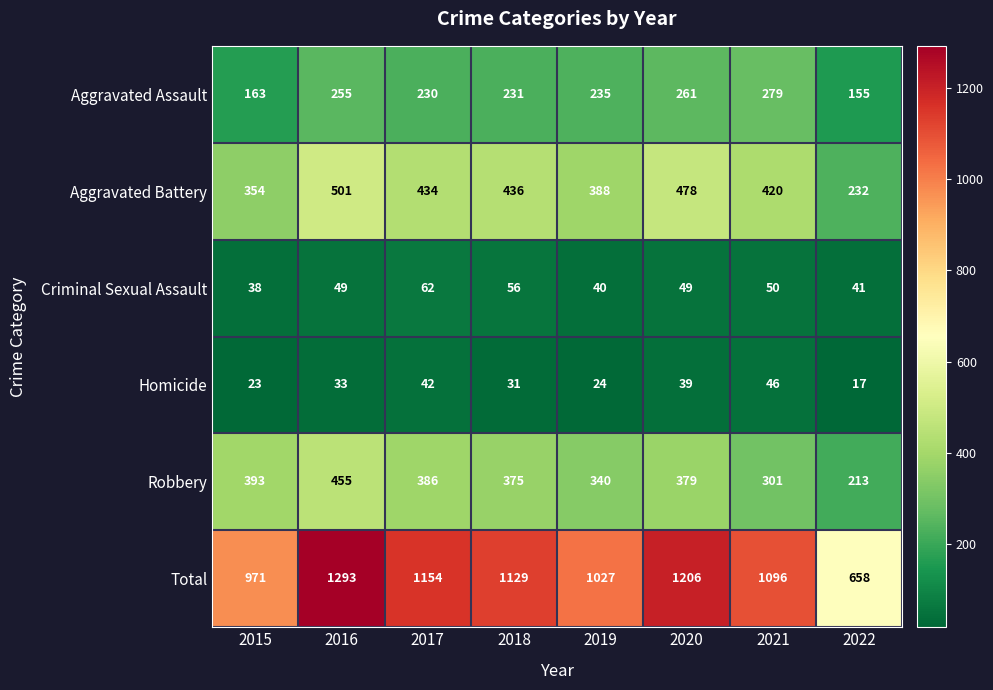

Count the number of categories in the chart.

8